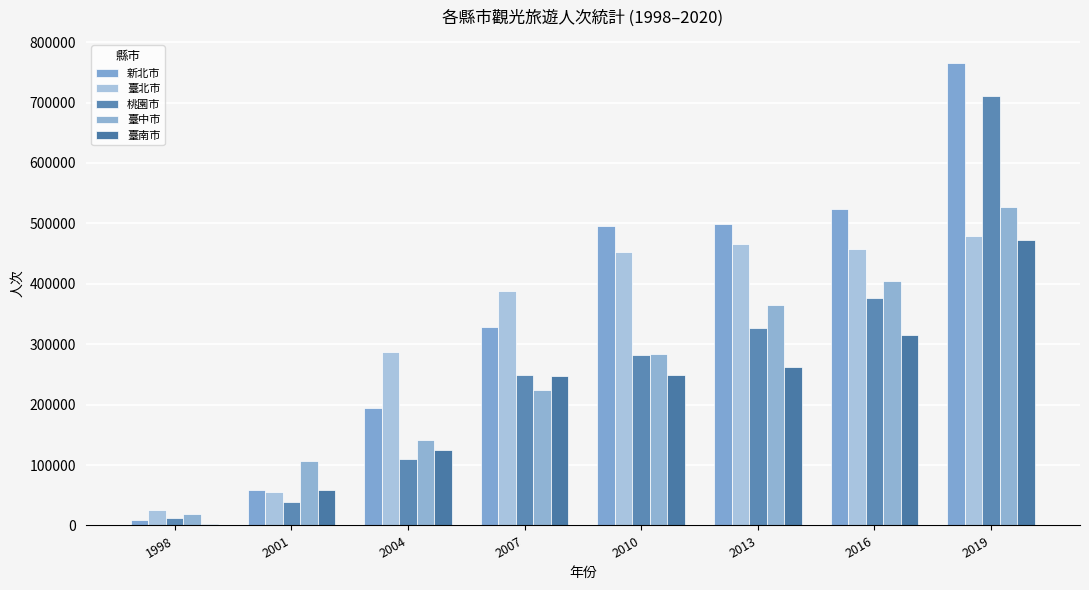

What is the total value across all series at 2016?

2076457